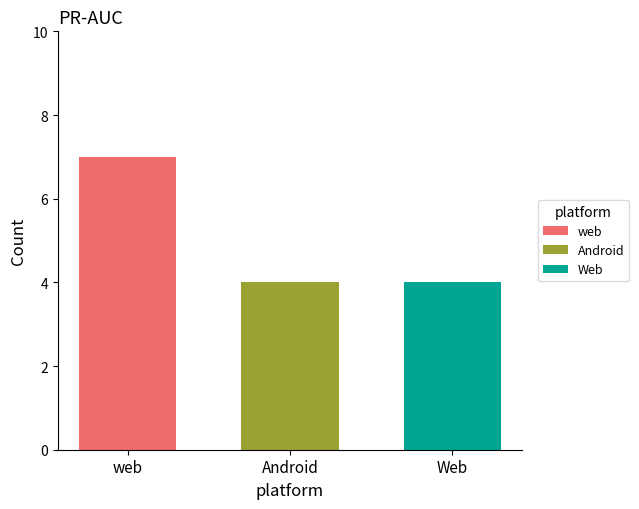

What is the smallest value displayed?

4